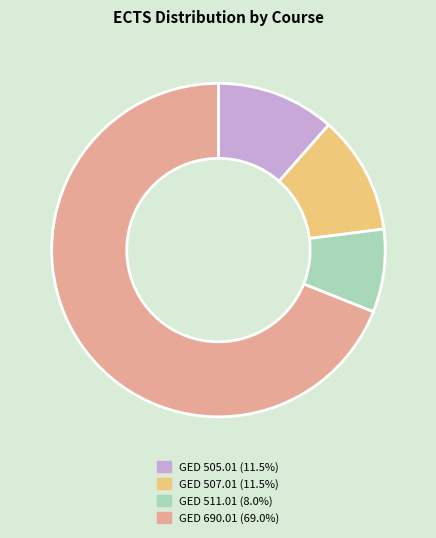

Is the sum of GED 690.01 and GED 507.01 greater than half?

Yes